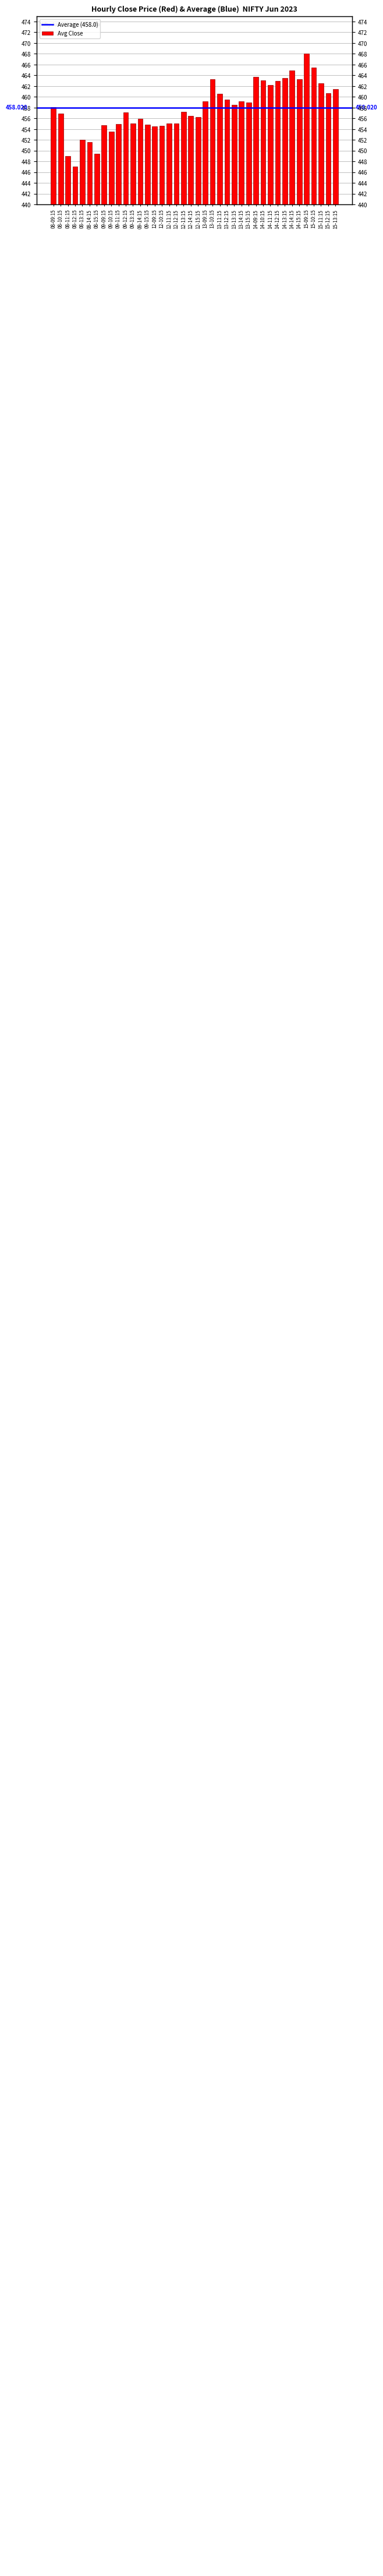

Rank the categories by value from lowest to highest.

08-12:15, 08-11:15, 08-15:15, 08-14:15, 08-13:15, 09-10:15, 12-09:15, 12-10:15, 09-09:15, 09-15:15, 09-11:15, 12-11:15, 12-12:15, 09-13:15, 09-14:15, 12-15:15, 12-14:15, 08-10:15, 09-12:15, 12-13:15, 08-09:15, 13-13:15, 13-15:15, 13-14:15, 13-09:15, 13-12:15, 13-11:15, 15-12:15, 15-13:15, 14-11:15, 15-11:15, 14-12:15, 14-10:15, 13-10:15, 14-15:15, 14-13:15, 14-09:15, 14-14:15, 15-10:15, 15-09:15